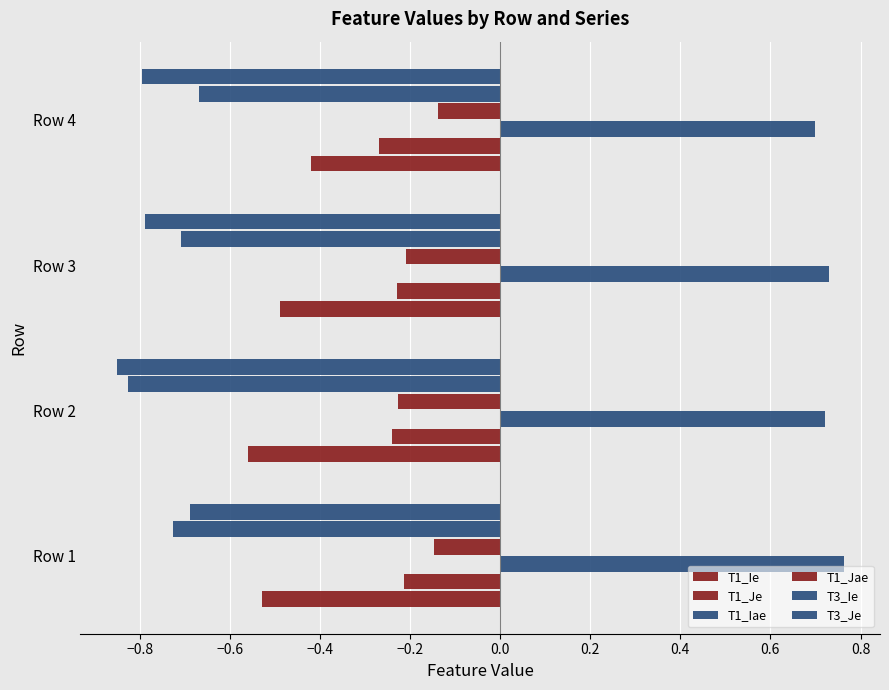

How many data points does each series have?

4